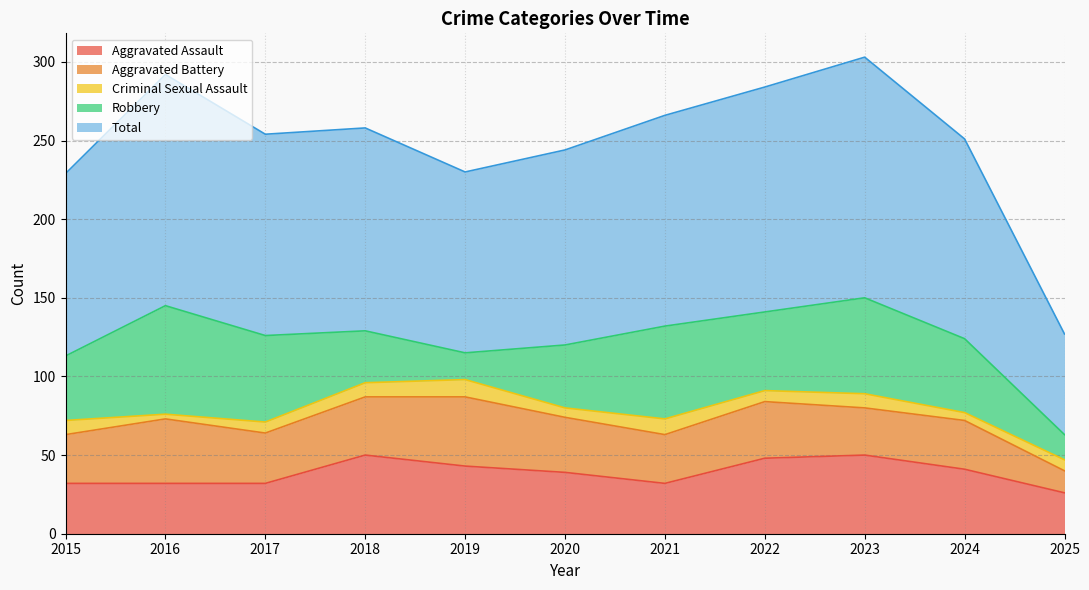

Reading left to right, transcribe all the data shown in this chart.

Aggravated Assault: 2015=32	2016=32	2017=32	2018=50	2019=43	2020=39	2021=32	2022=48	2023=50	2024=41	2025=26
Aggravated Battery: 2015=31	2016=41	2017=32	2018=37	2019=44	2020=35	2021=31	2022=36	2023=30	2024=31	2025=14
Criminal Sexual Assault: 2015=9	2016=3	2017=7	2018=9	2019=11	2020=6	2021=10	2022=7	2023=9	2024=5	2025=7
Robbery: 2015=41	2016=69	2017=55	2018=33	2019=17	2020=40	2021=59	2022=50	2023=61	2024=47	2025=16
Total: 2015=116	2016=147	2017=128	2018=129	2019=115	2020=124	2021=134	2022=143	2023=153	2024=127	2025=64